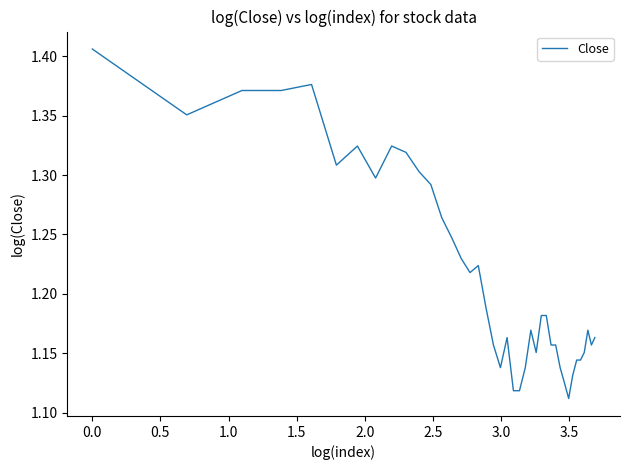

What is the difference between the maximum and minimum values?

0.3